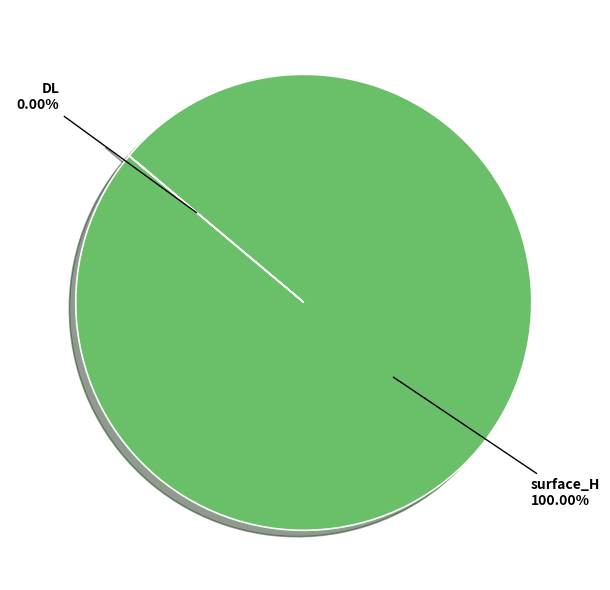

Rank the categories by value from highest to lowest.

surface_H, DL